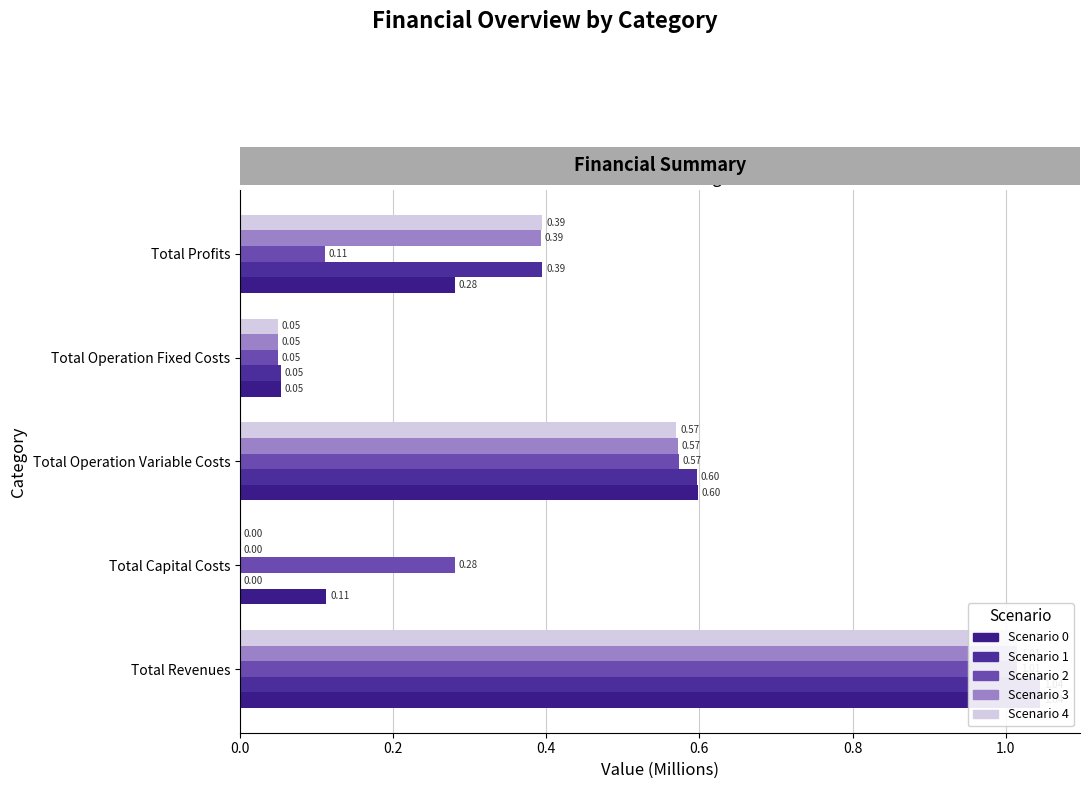

What is the value of the 0 bar at the 5th from the left?

0.3